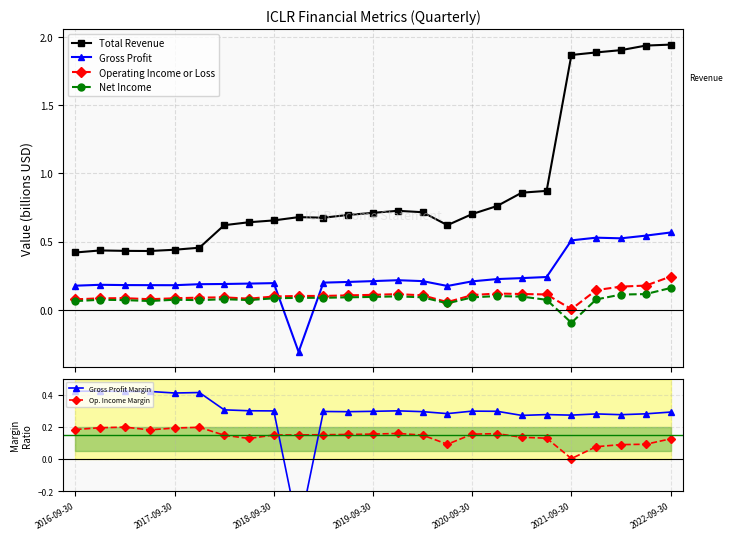

True or false: Gross Profit and Total Revenue intersect in this chart.

False